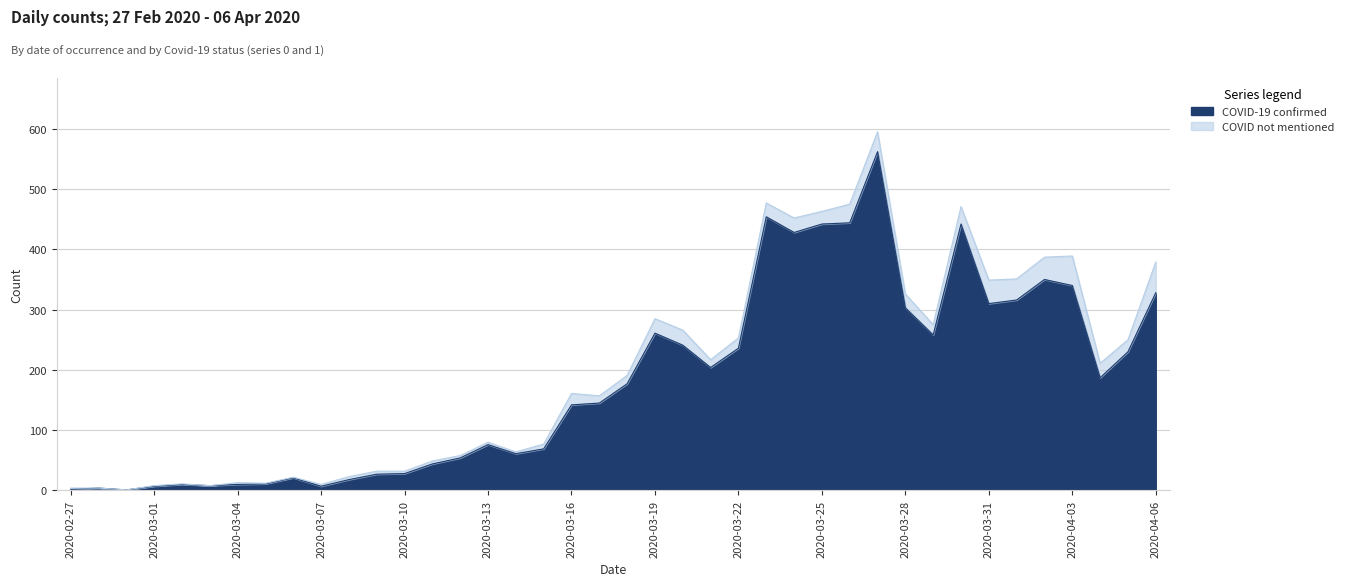

What is the sum of the values at 2020-04-05 and 2020-03-21?

434